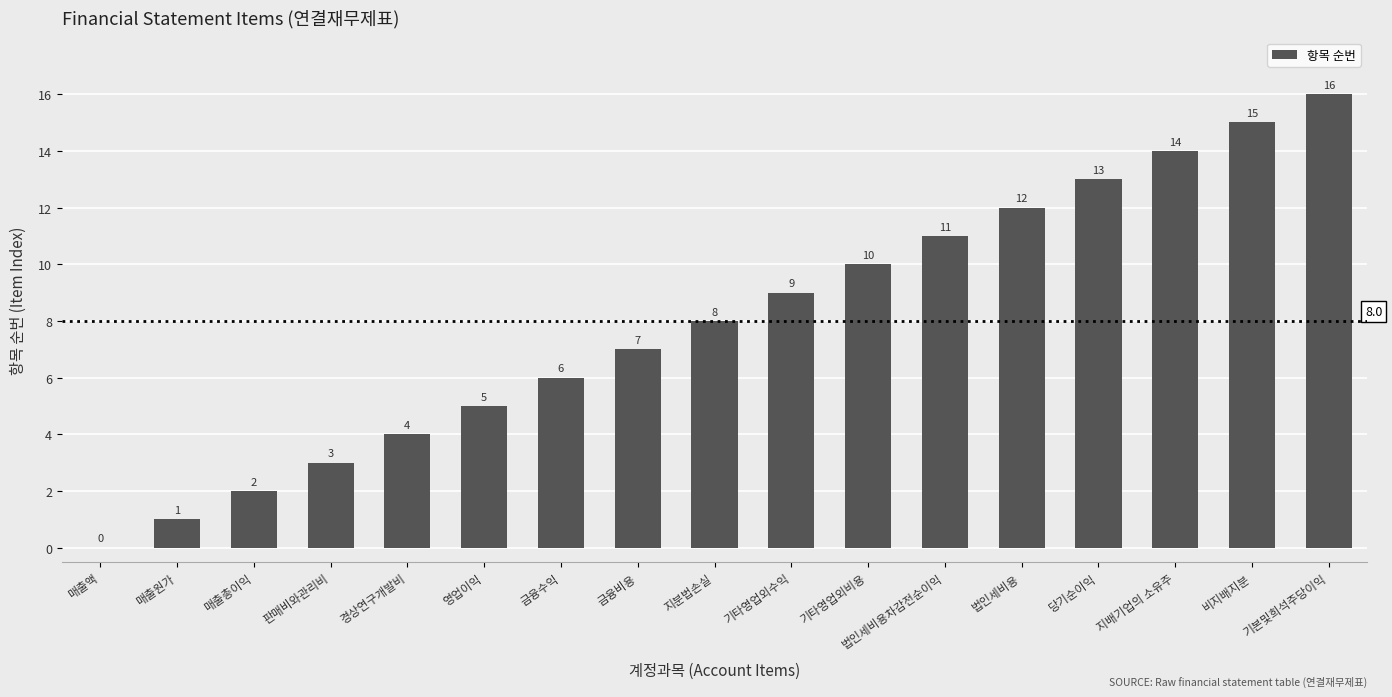

Where is the data nearest to the value 8?

지분법손실